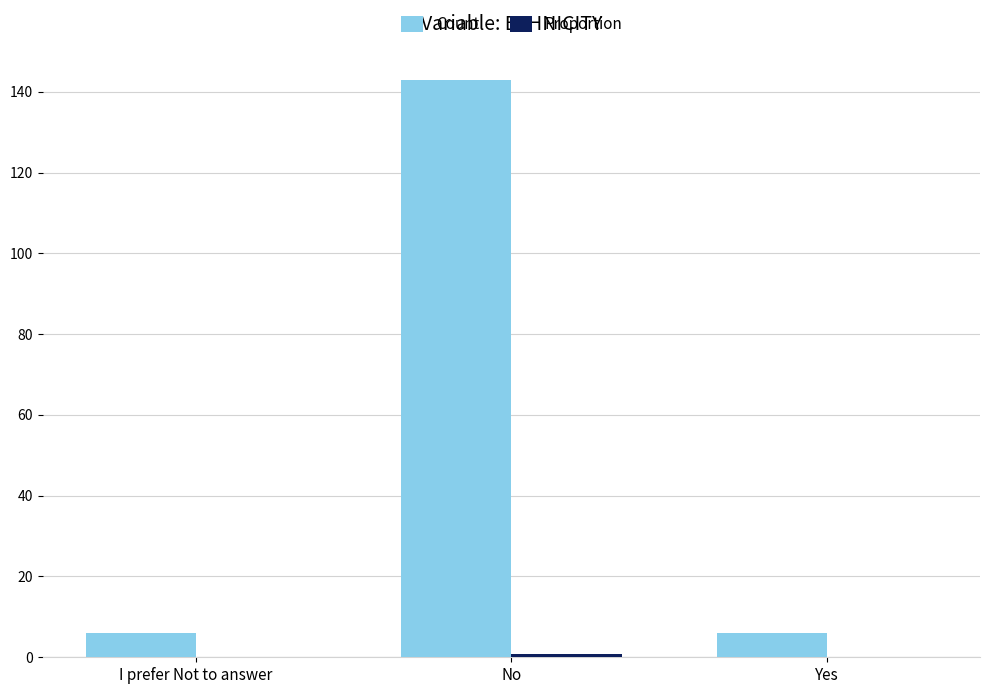

How many groups of bars are there?

3